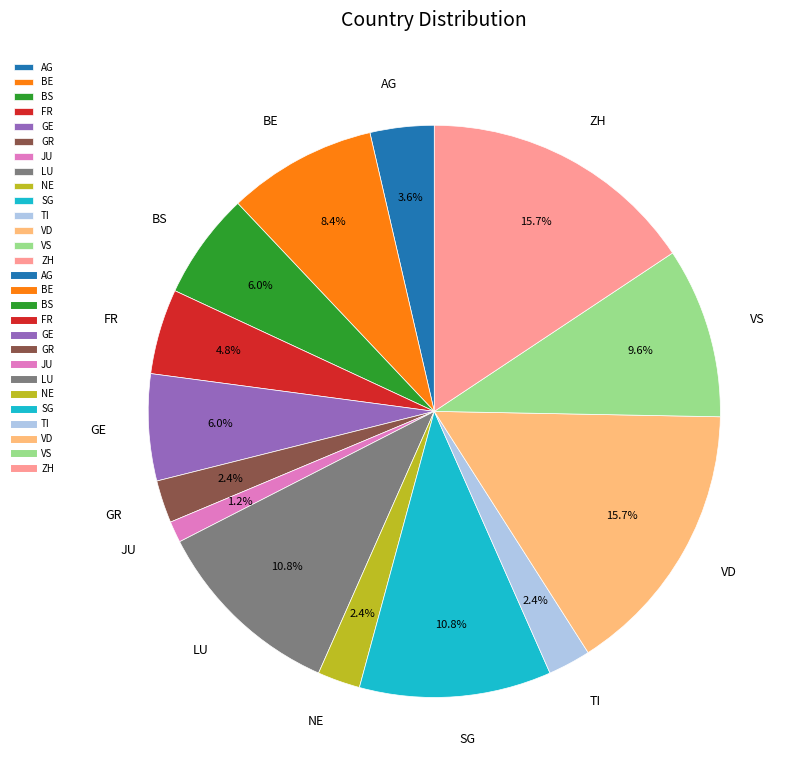

Does VD represent more than half of the total?

No